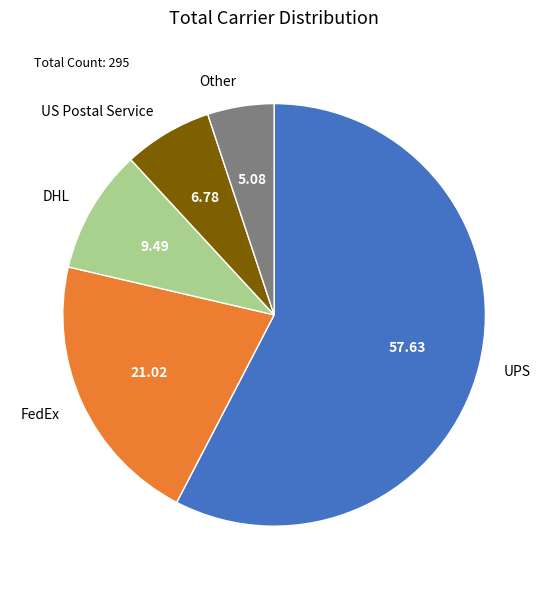

Which category has the biggest portion of the pie?

UPS